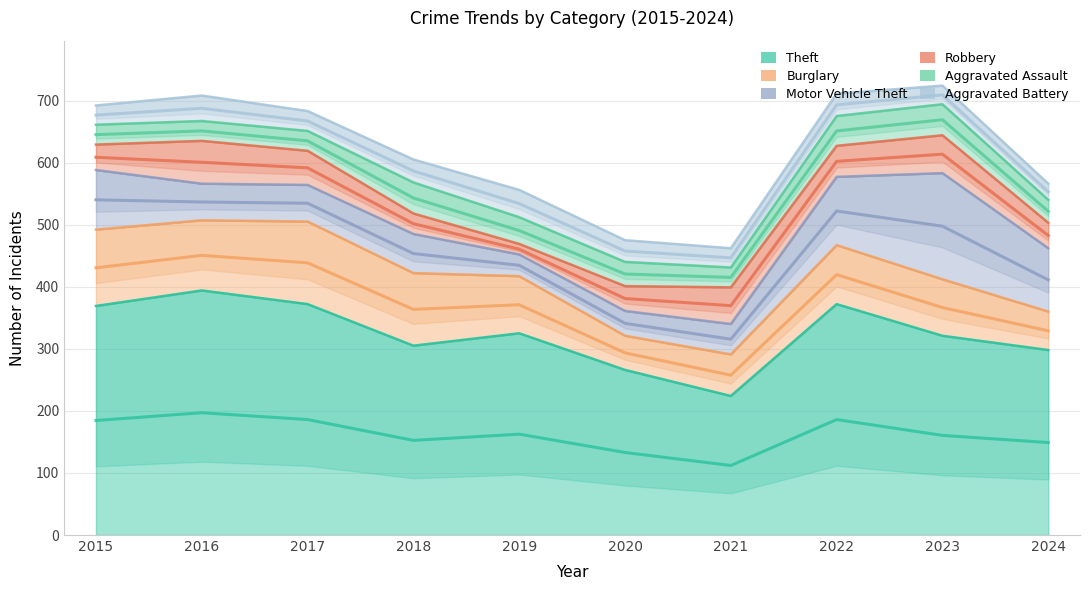

Is it true that Theft equals 477 at 2024?

False